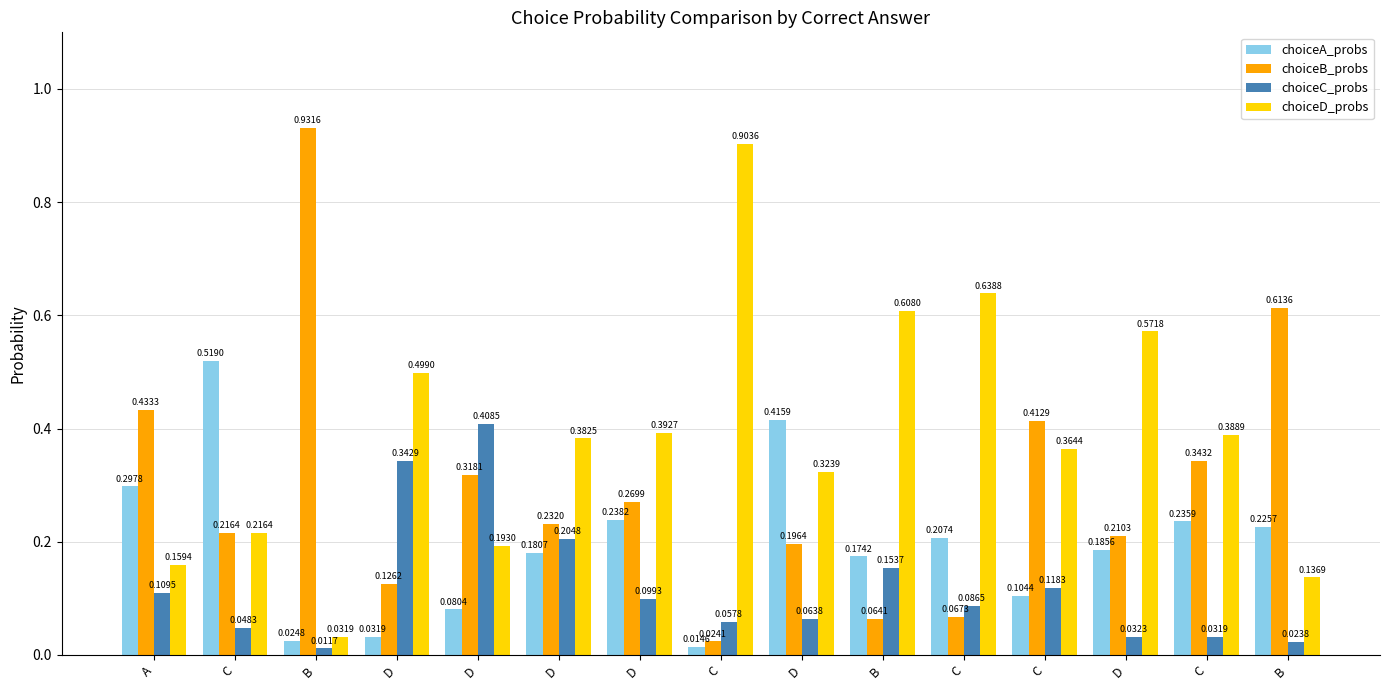

How many bars are there in each group?

4